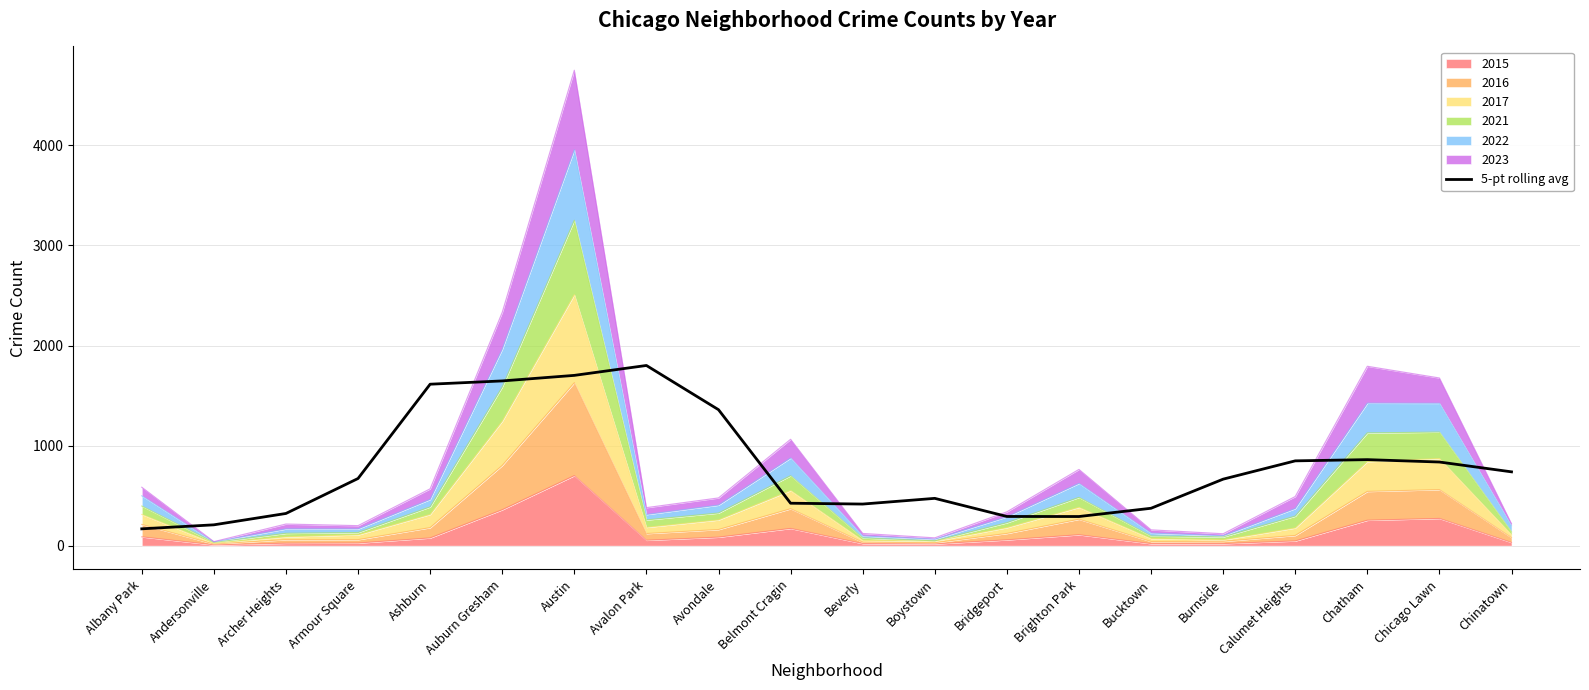

Which has a higher value, Auburn Gresham or Chicago Lawn?

Auburn Gresham